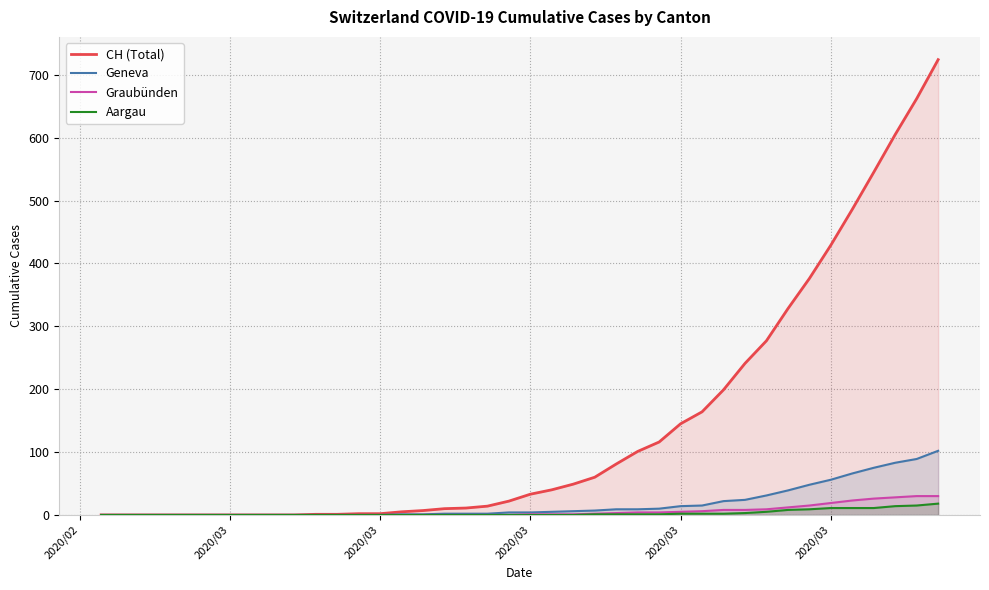

What is the average value of the Aargau series?

3